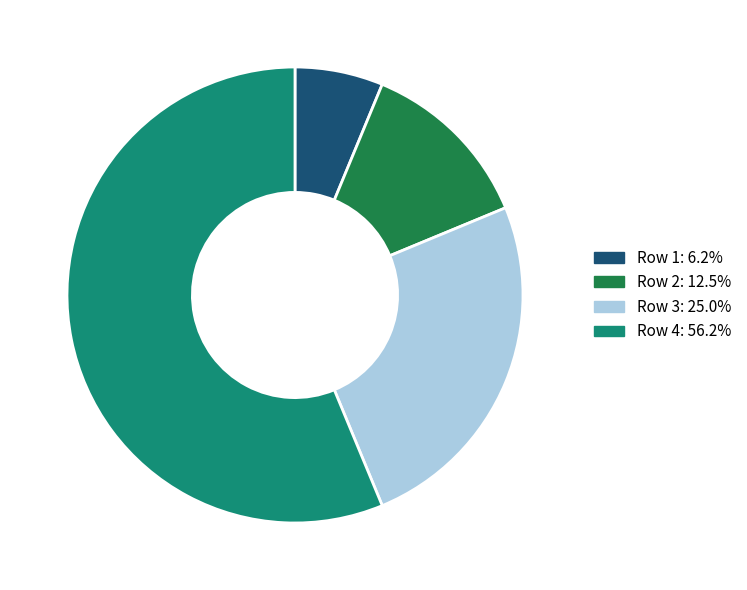

Approximately how many times larger is the value at Row 2: 12.5% compared to Row 1: 6.2%?

2.0